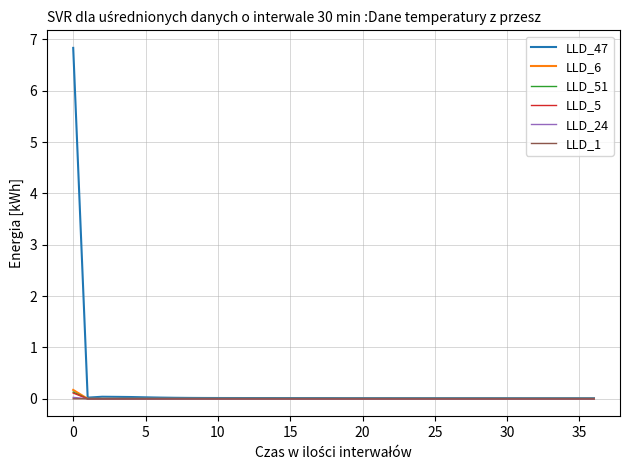

Which series has the largest range (max minus min)?

LLD_47